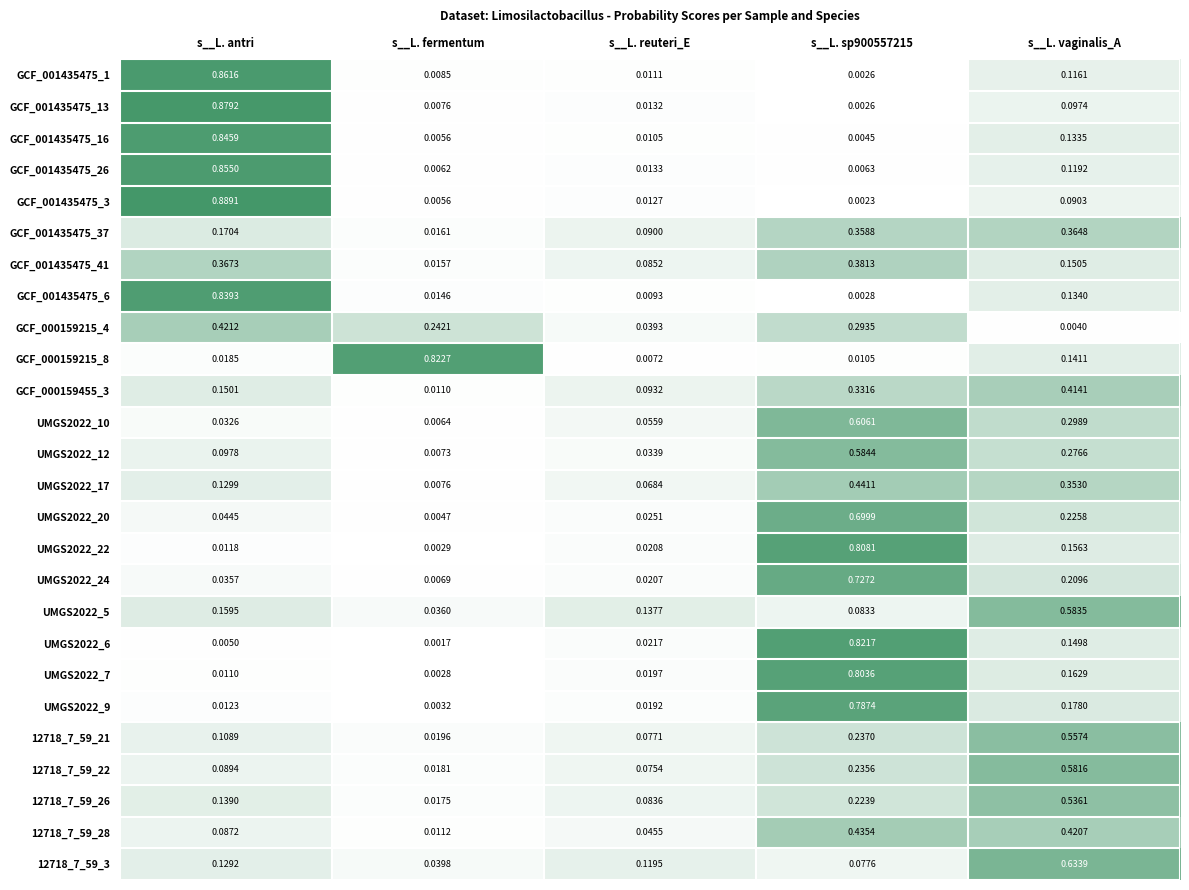

At which category does the chart reach its minimum across all series?

s__L. fermentum